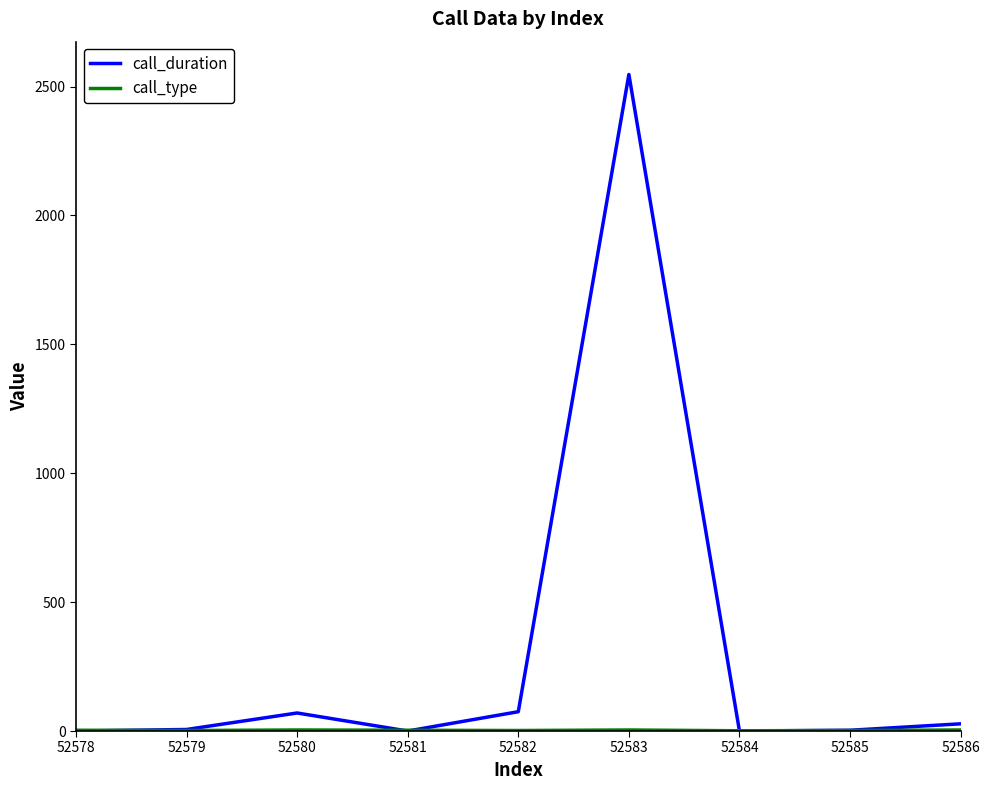

At which category is the sum across all series the highest?

52583